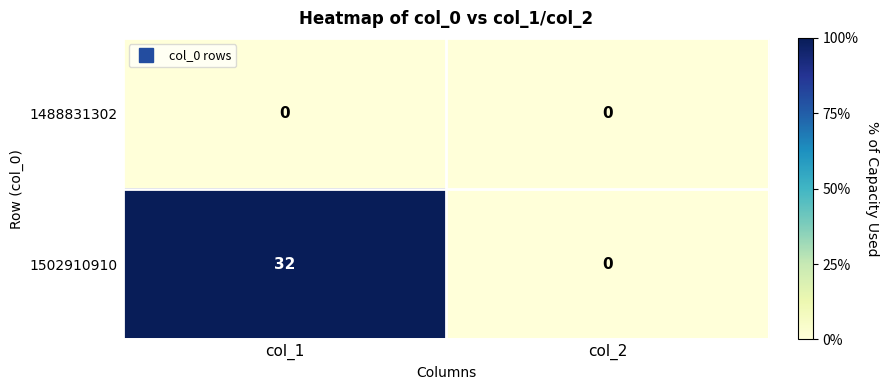

Reading right to left, extract all data points from this chart.

1488831302: 0	0
1502910910: 0	32